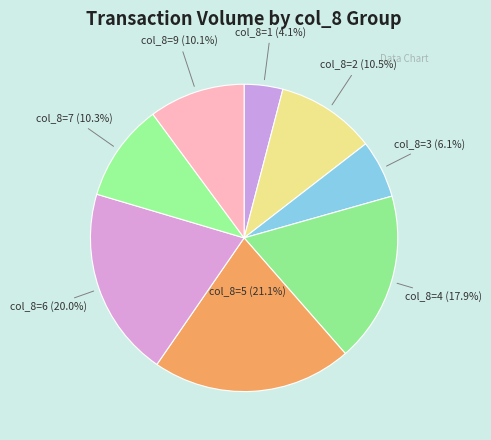

Is there any slice that represents more than half of the pie?

No